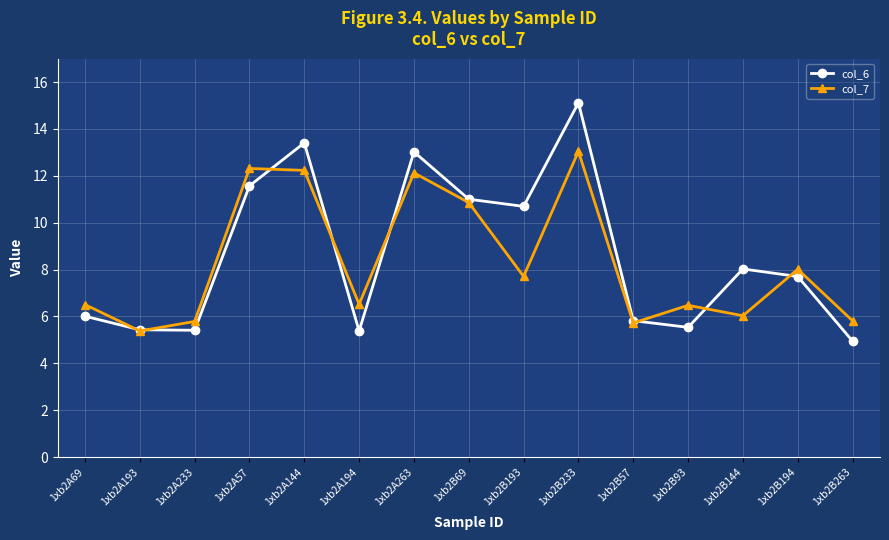

What is the spread (max minus min) of values at 1xb2A263?

0.9